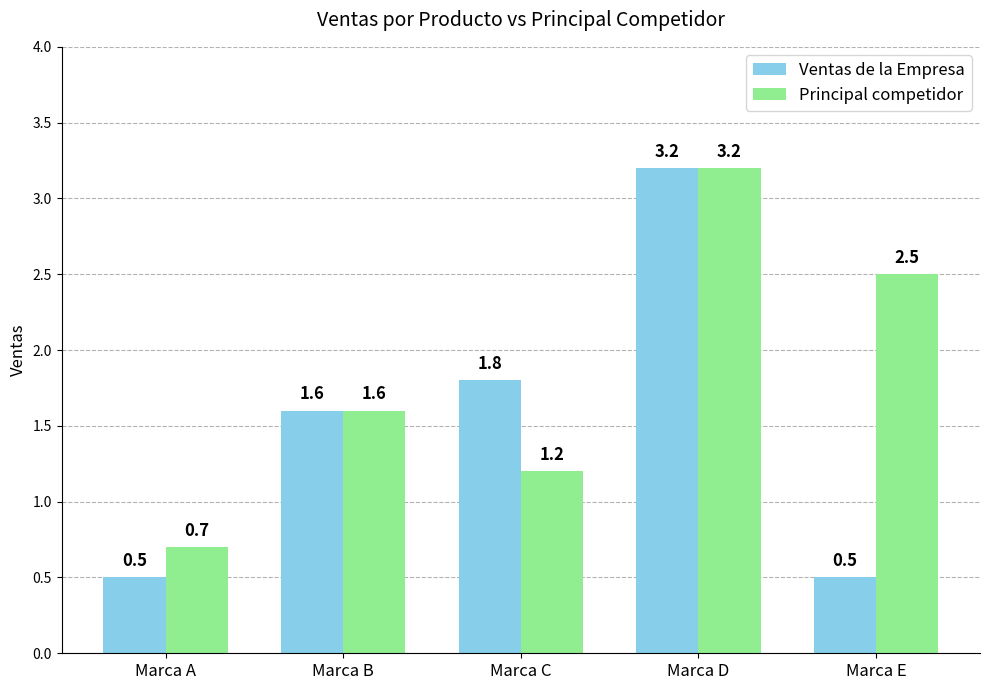

Reading right to left, what are all the values shown in this chart?

Ventas de la Empresa: 0.5	3.2	1.8	1.6	0.5
Principal competidor: 2.5	3.2	1.2	1.6	0.7